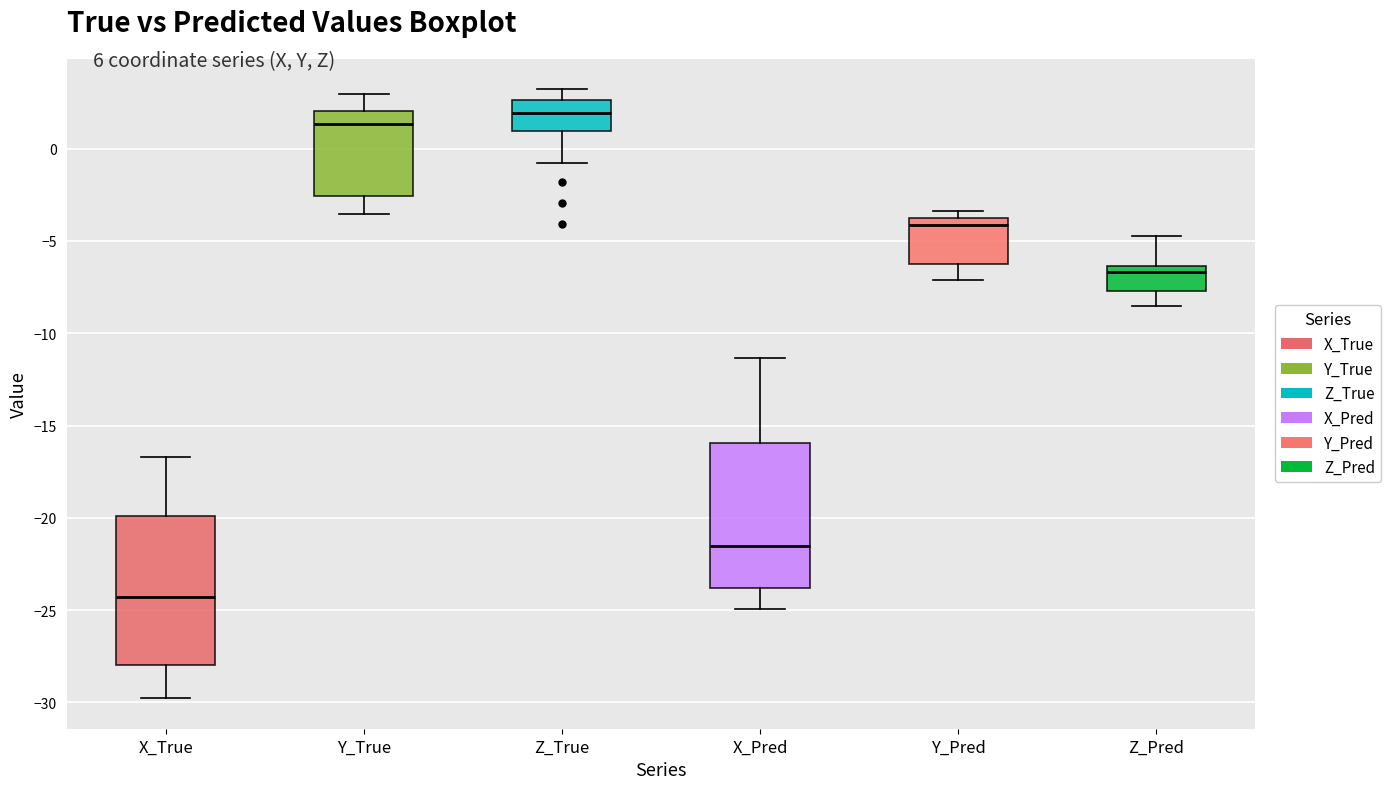

Reading left to right, transcribe this box plot: for each box, give where its median line is, the range the box spans, and where its two whiskers end, as read against the y-axis. The values are not printed on the chart, so give them approximately, as read against the axis.

X_True: median -24.5, box -28.0 to -20.0, whiskers -30.0 to -16.5
Y_True: median 1.5, box -2.5 to 2.0, whiskers -3.5 to 3.0
Z_True: median 2.0, box 1.0 to 2.5, whiskers -1.0 to 3.0
X_Pred: median -21.5, box -24.0 to -16.0, whiskers -25.0 to -11.5
Y_Pred: median -4.0 (just below the box's upper edge), box -6.5 to -4.0, whiskers -7.0 to -3.5
Z_Pred: median -6.5 (just below the box's upper edge), box -7.5 to -6.5, whiskers -8.5 to -4.5